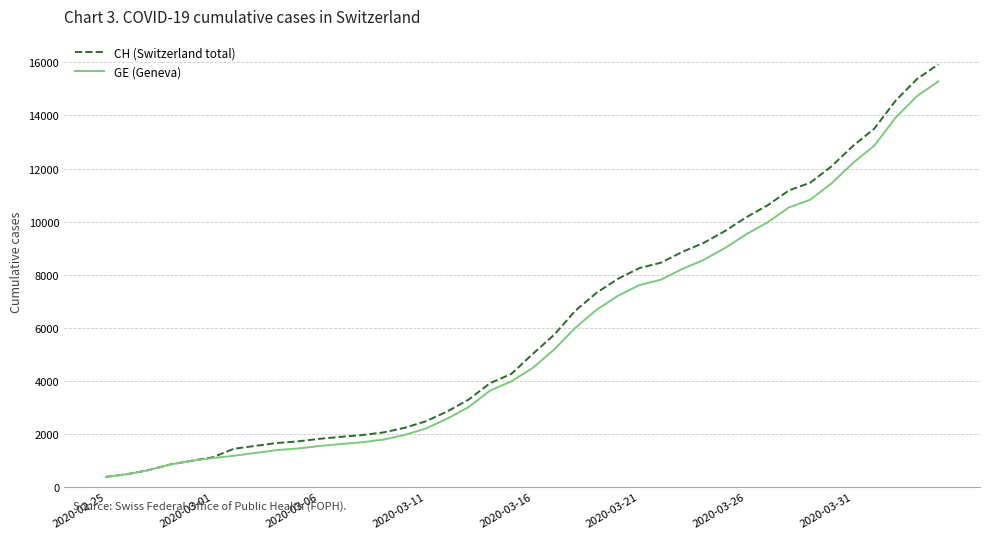

What is the difference between the second highest and minimum values in the GE (Geneva) series?

14358